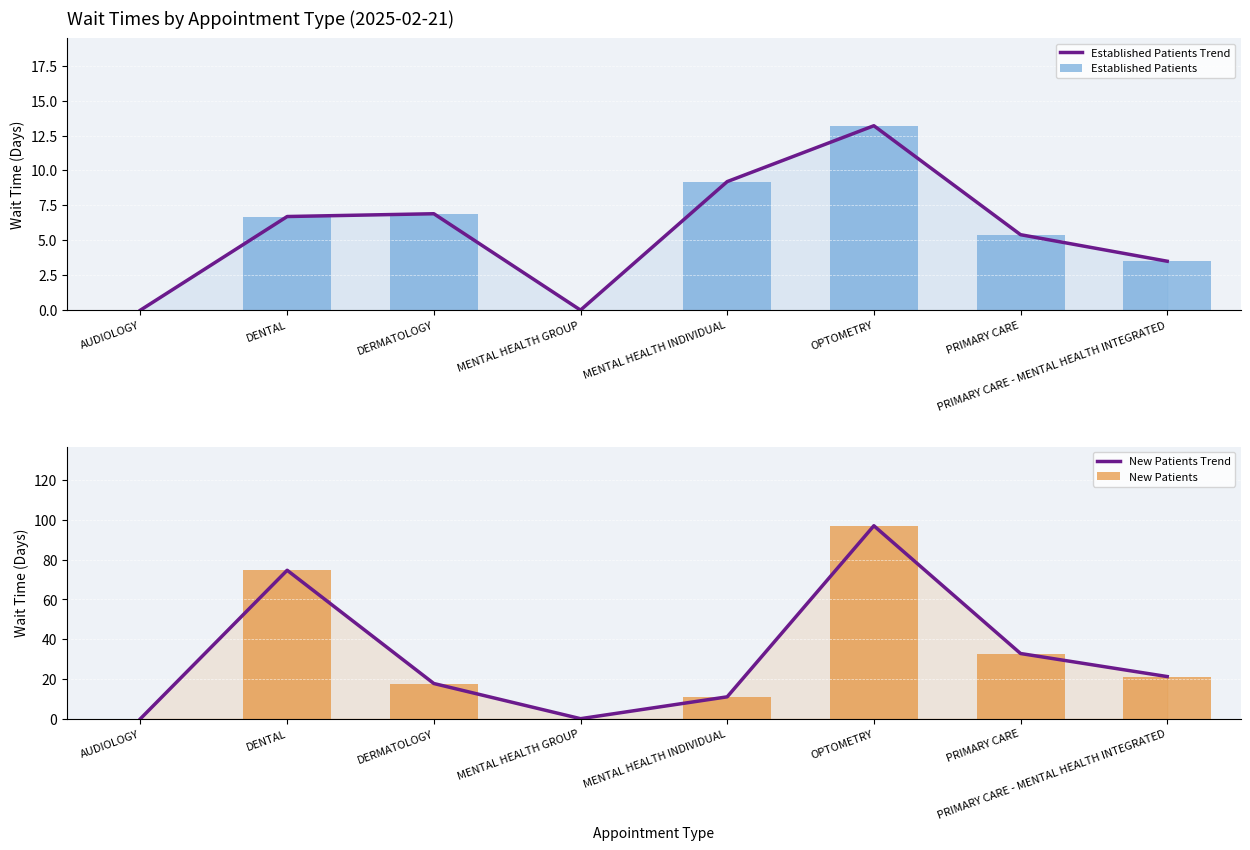

Is it true that Established Patients equals 9.2 at MENTAL HEALTH INDIVIDUAL?

True